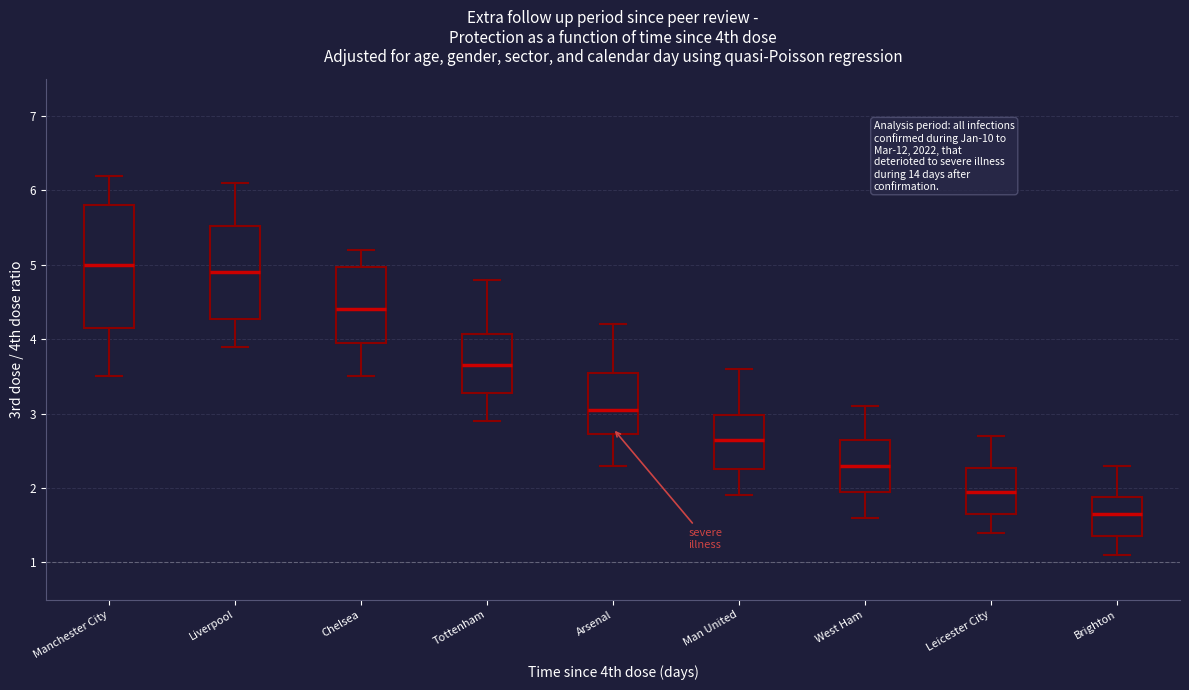

Comparing the boxes themselves (not the whiskers), which one is the tallest?

Manchester City